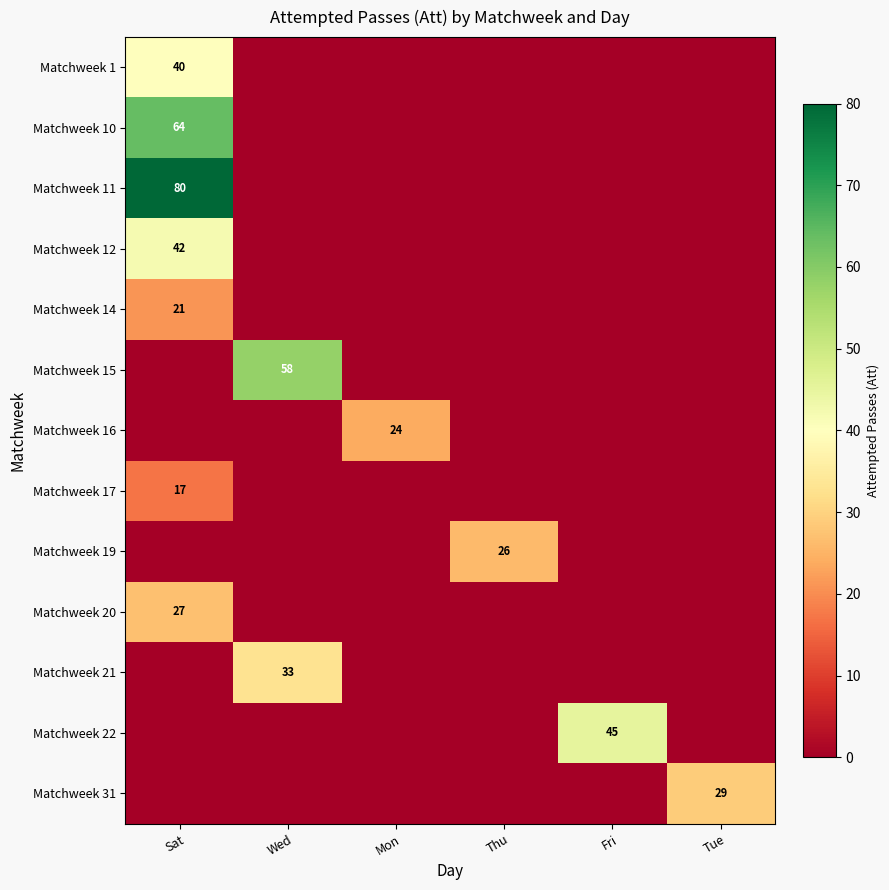

The Matchweek 14 series shows 32 at Sat. True or false?

False